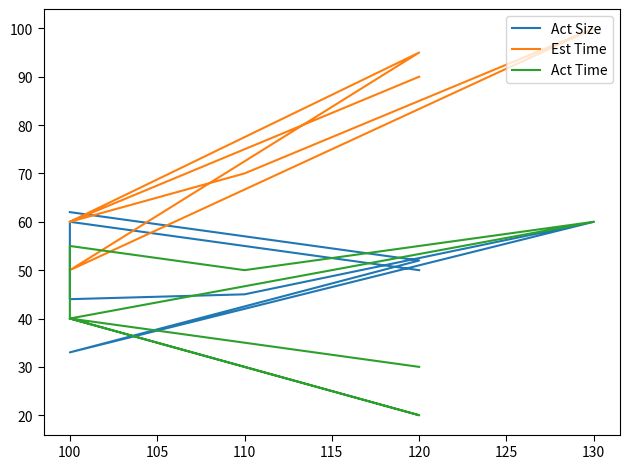

List the series in order of their overall mean, highest first.

Est Time, Act Size, Act Time